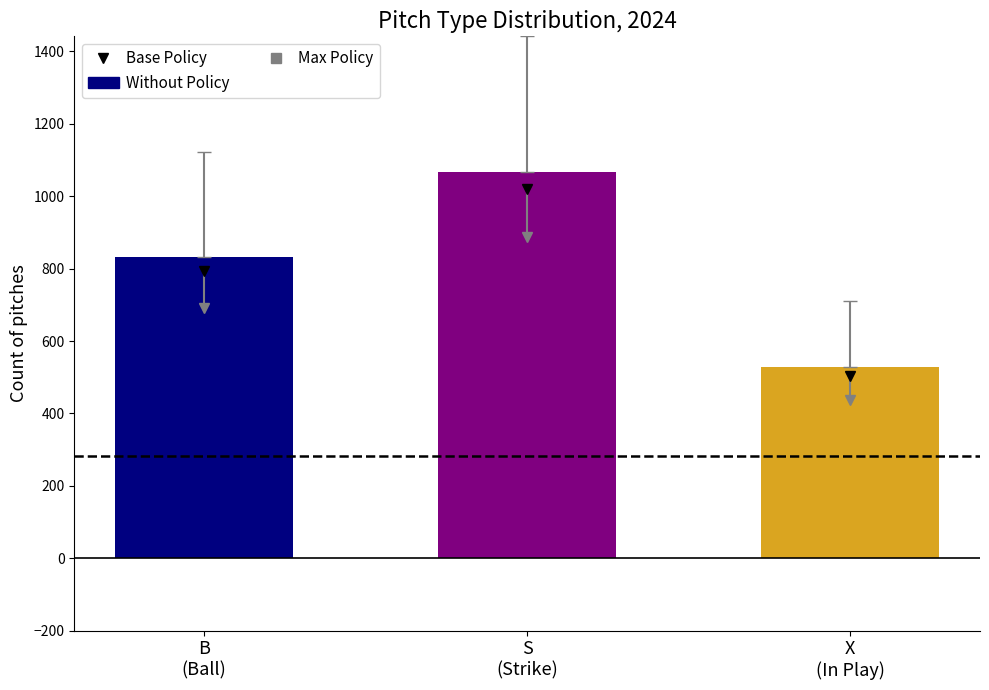

What is the change in value from B
(Ball) to S
(Strike)?

+236